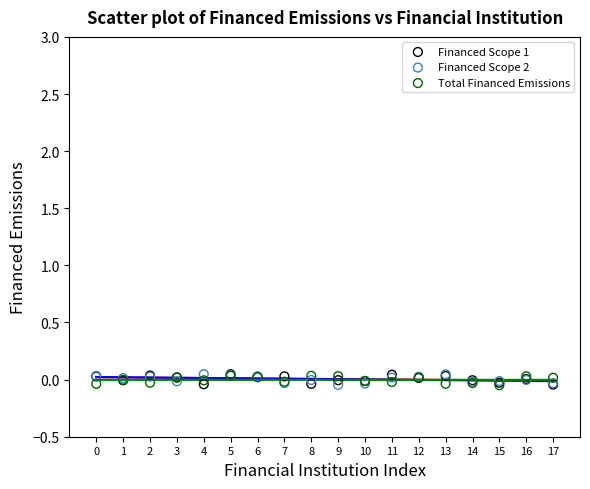

What are all the series names shown in the legend?

Financed Scope 1, Financed Scope 2, Total Financed Emissions